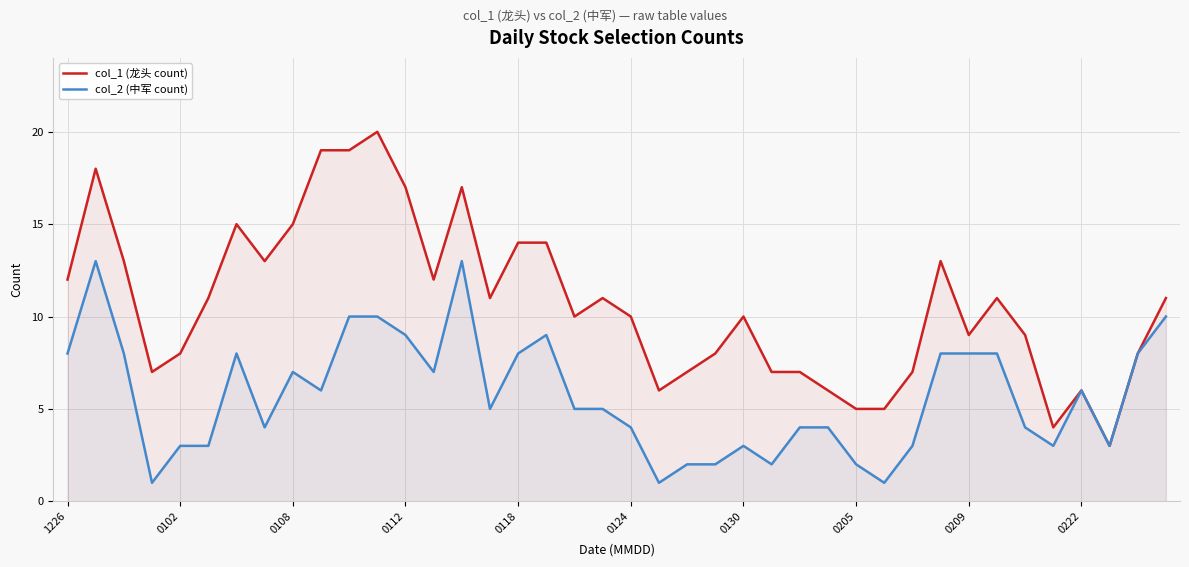

Rank the series by their maximum value, from highest to lowest.

col_1 (龙头 count), col_2 (中军 count)